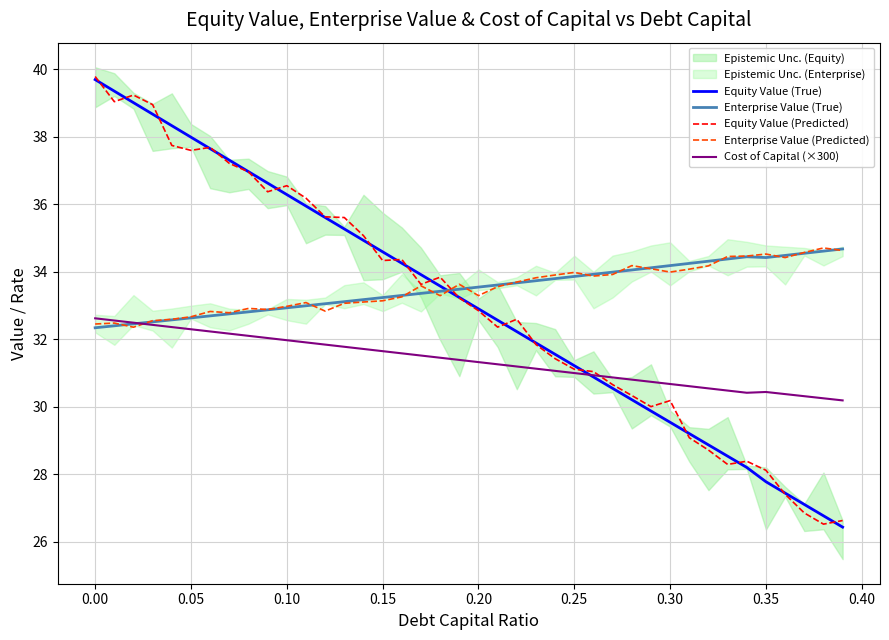

What is the minimum value for Enterprise Value (True)?

32.3